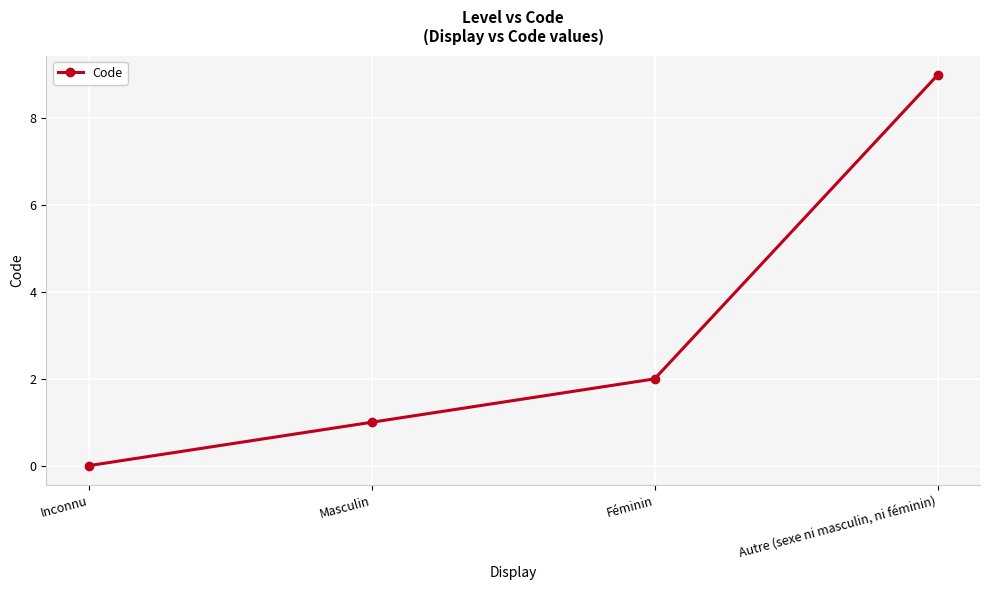

How many positive values are there?

3